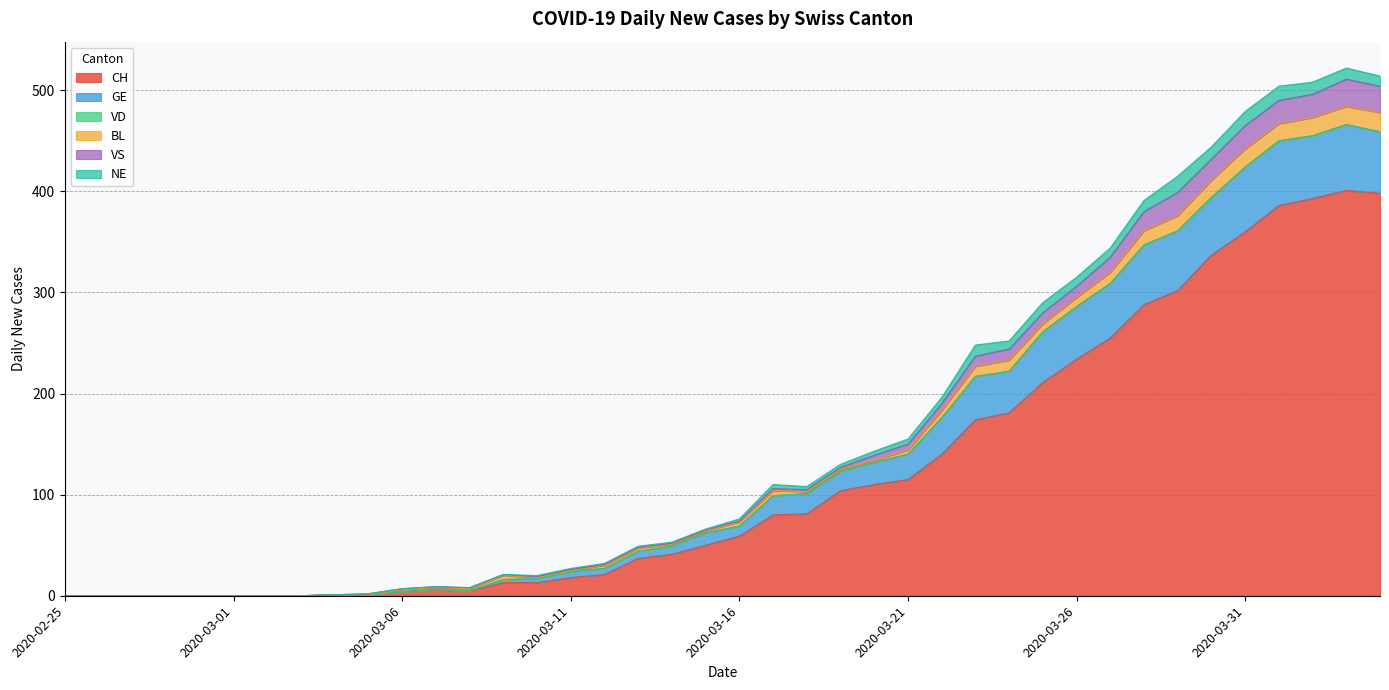

What is the maximum value for CH?

401